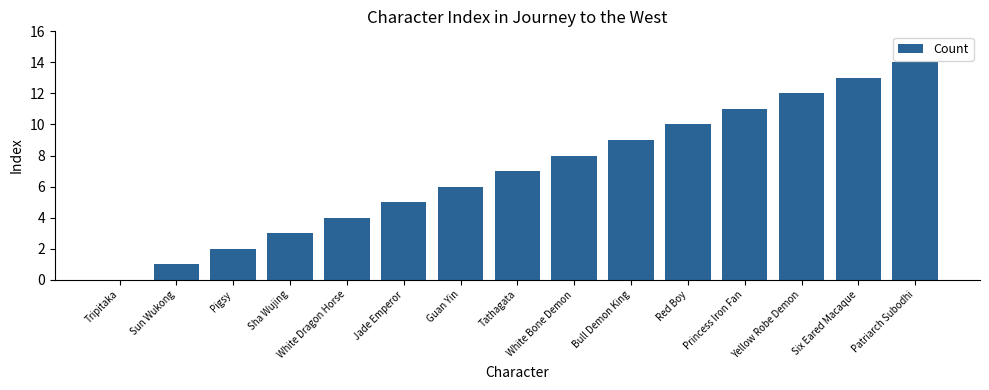

Which category has the highest value across all series?

Patriarch Subodhi